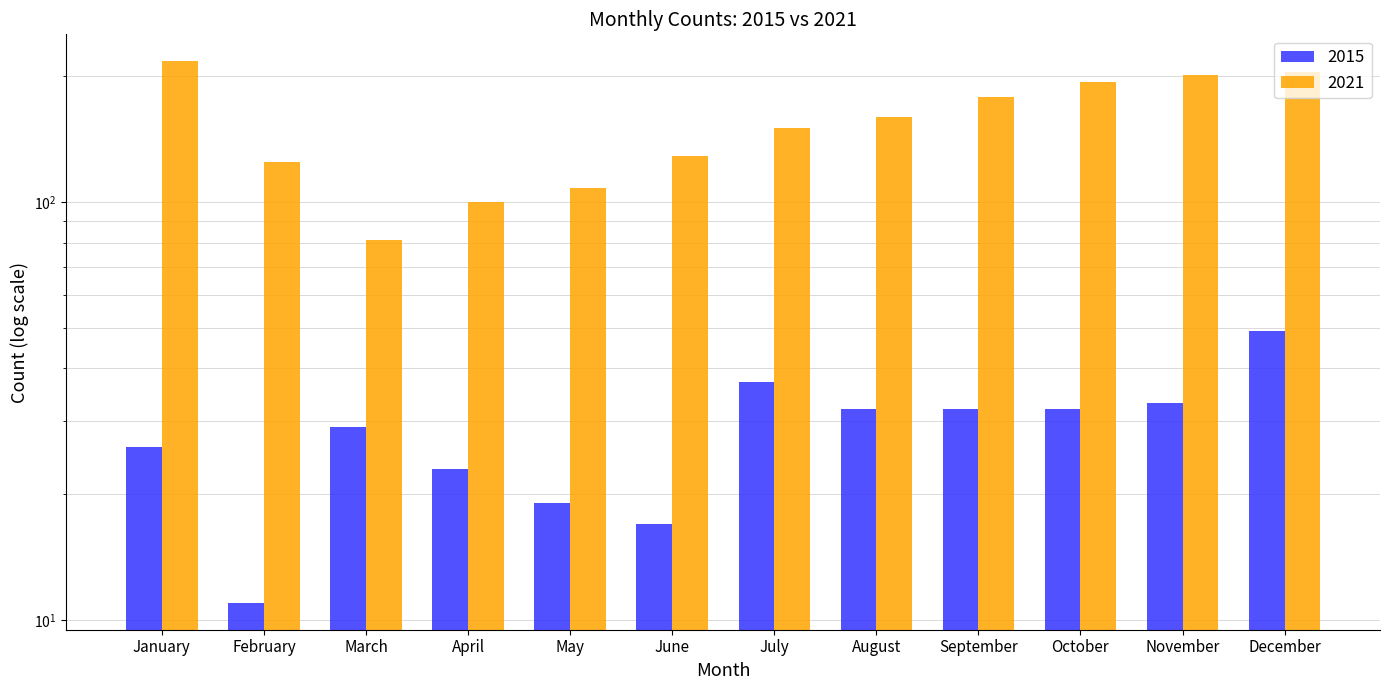

At how many categories does at least one series exceed 120?

9